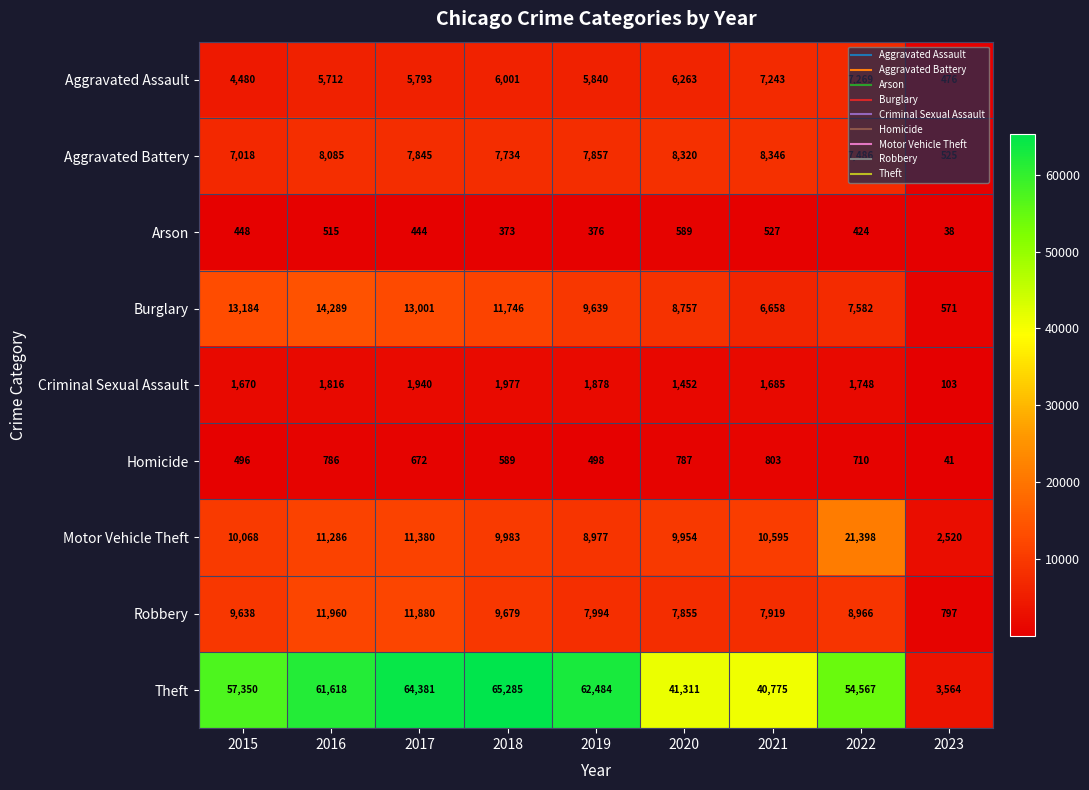

Count the number of categories in the chart.

9